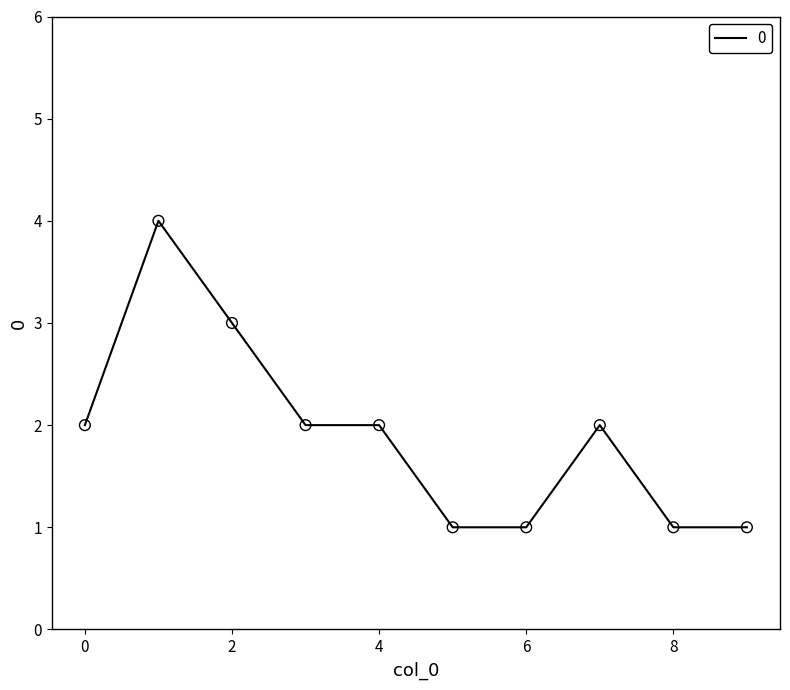

What is the maximum value shown in the chart?

4